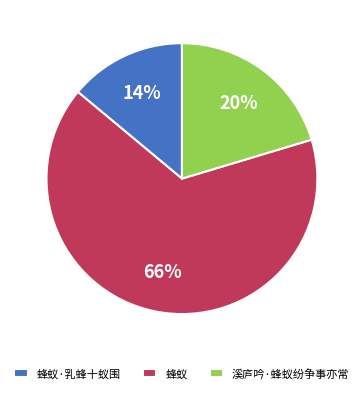

What percentage is the 蜂蚁 slice, to the nearest percent?

66%